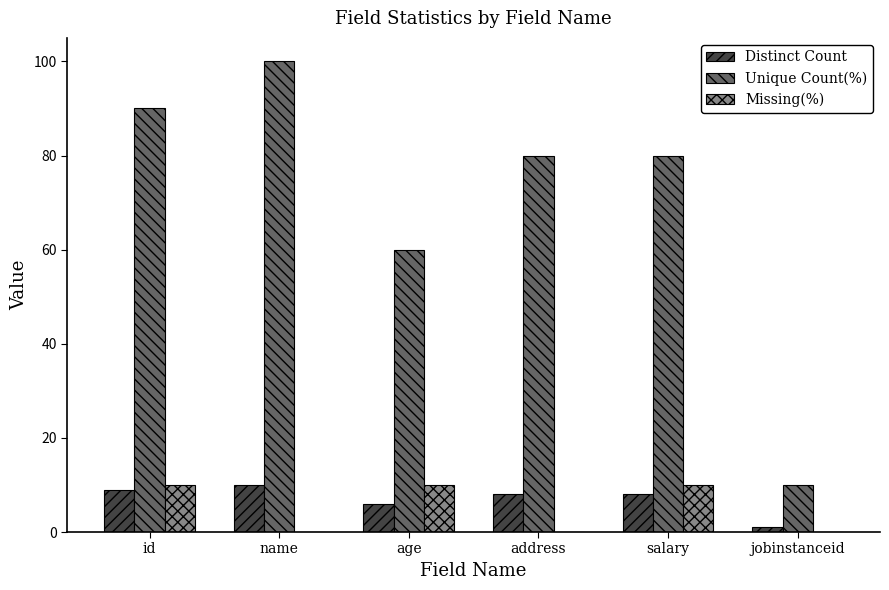

The Missing(%) series shows 10 at age. True or false?

True